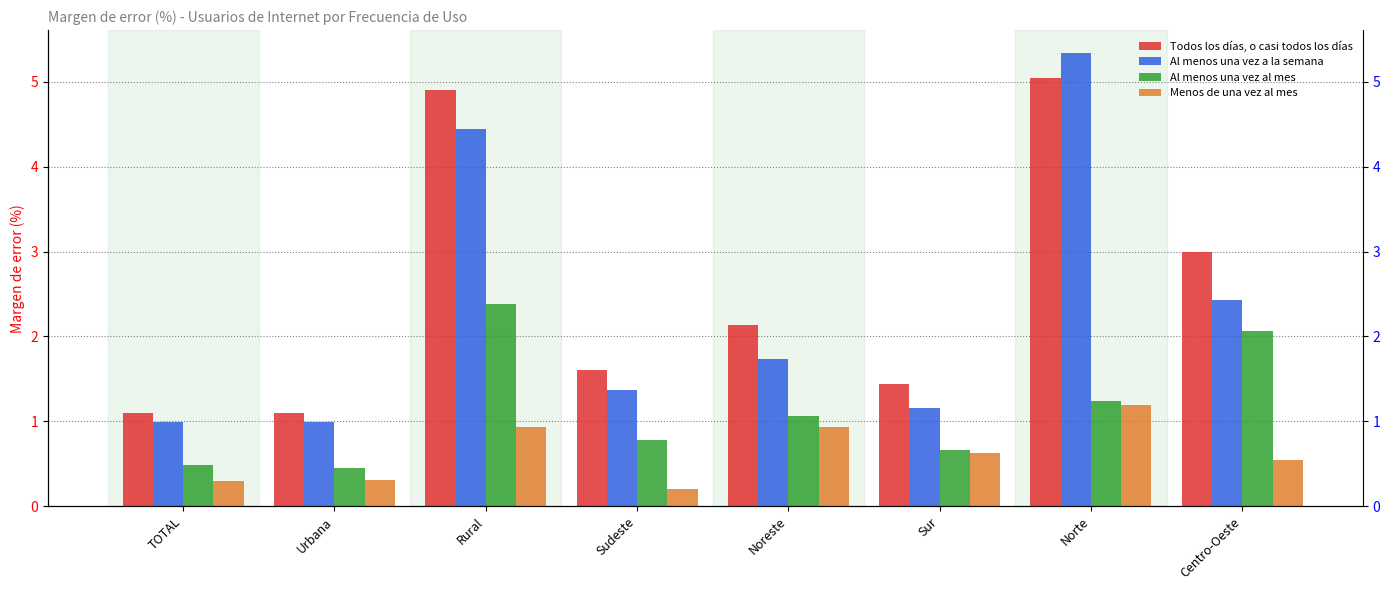

What is the label of the 4th bar from the left?

Sudeste